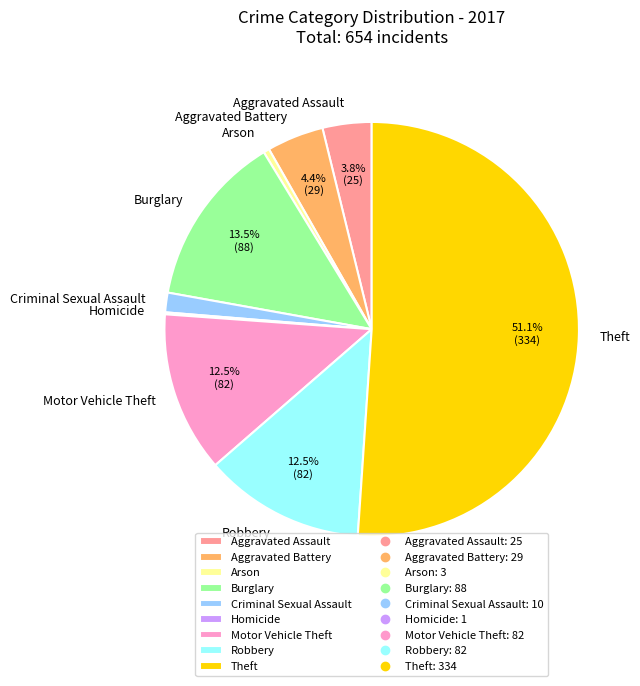

Which slice is the largest?

Theft